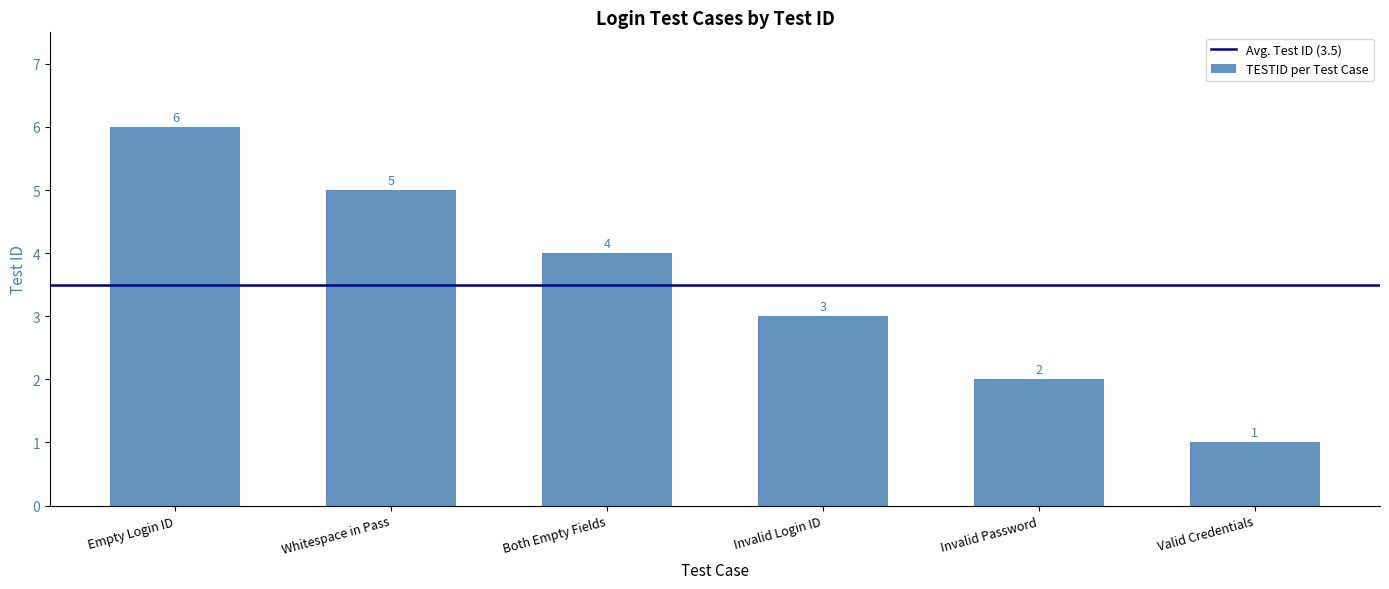

Is it true that the value at Both Empty Fields is 7?

False